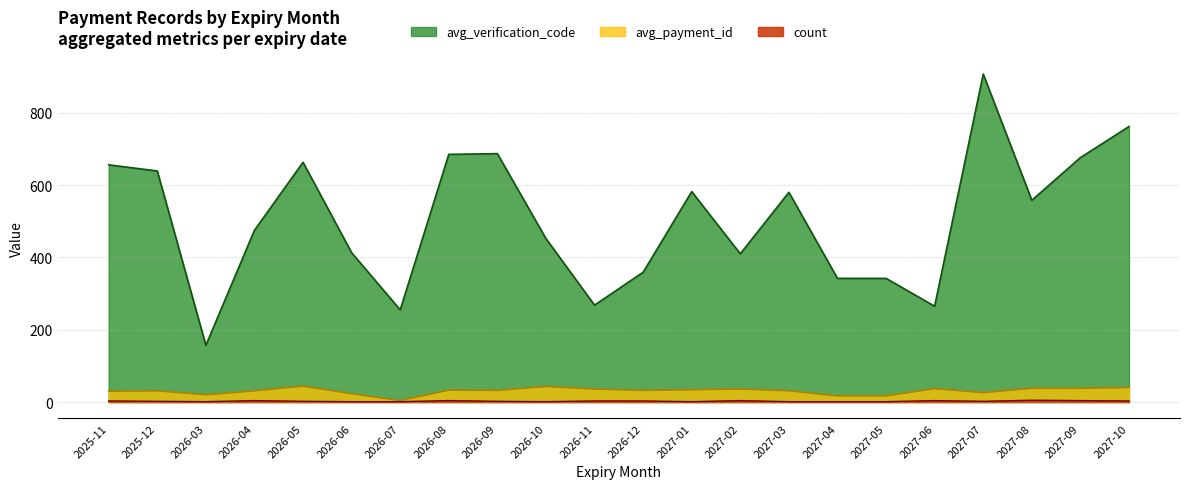

True or false: avg_verification_code has a value of 413 at 2026-06-23.

False